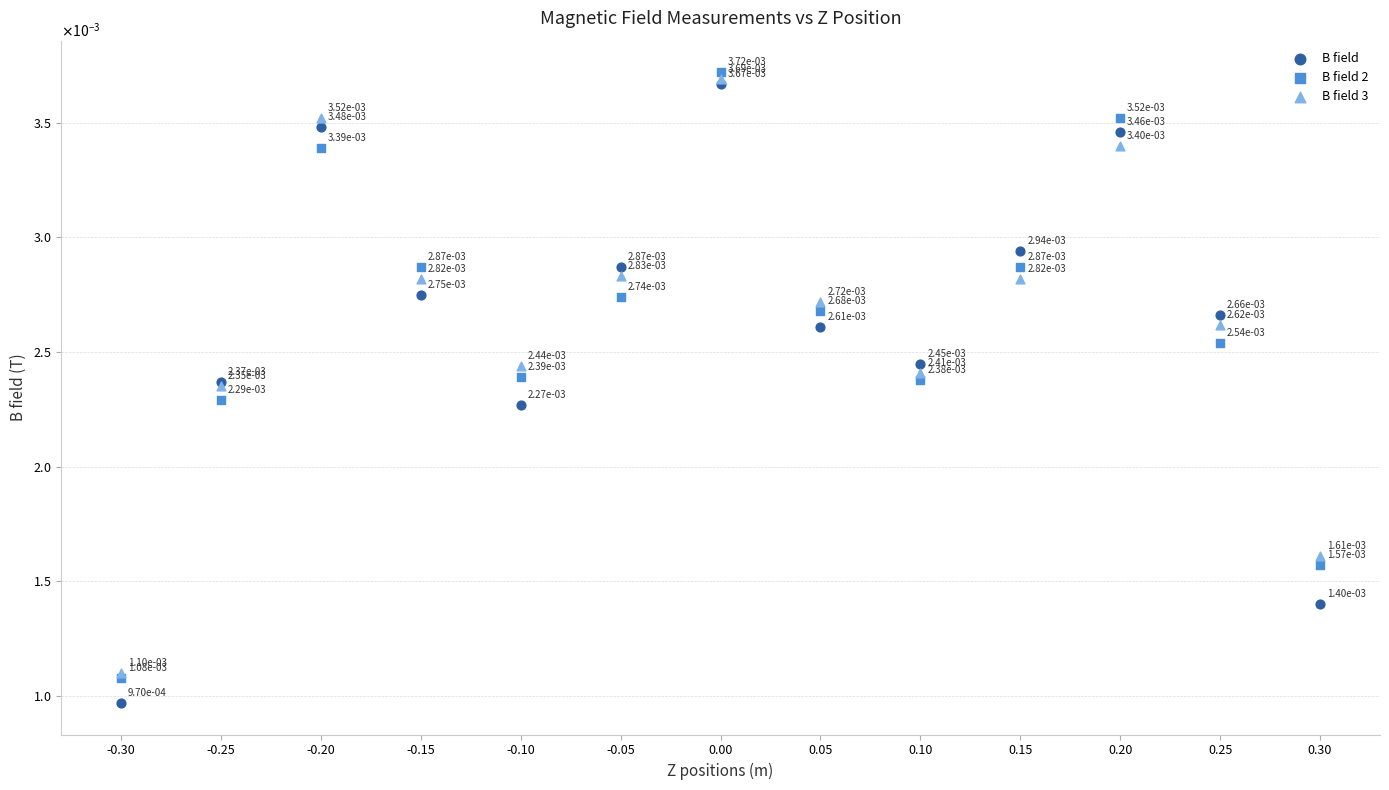

What are all the series names shown in the legend?

B field, B field 2, B field 3